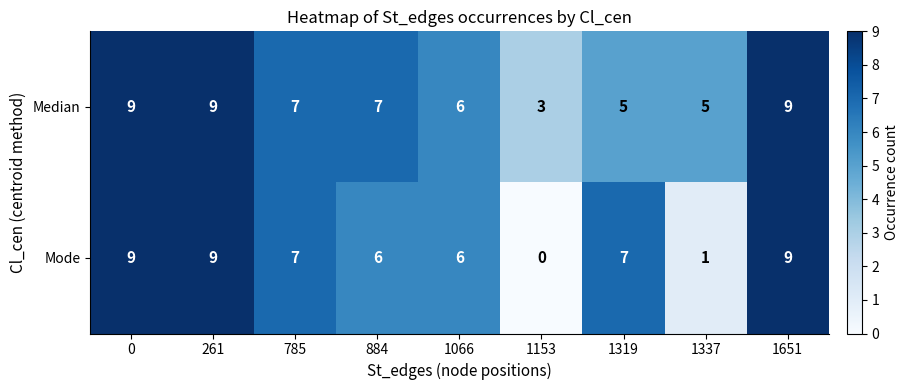

What is the difference between the maximum and minimum values in the Median series?

6